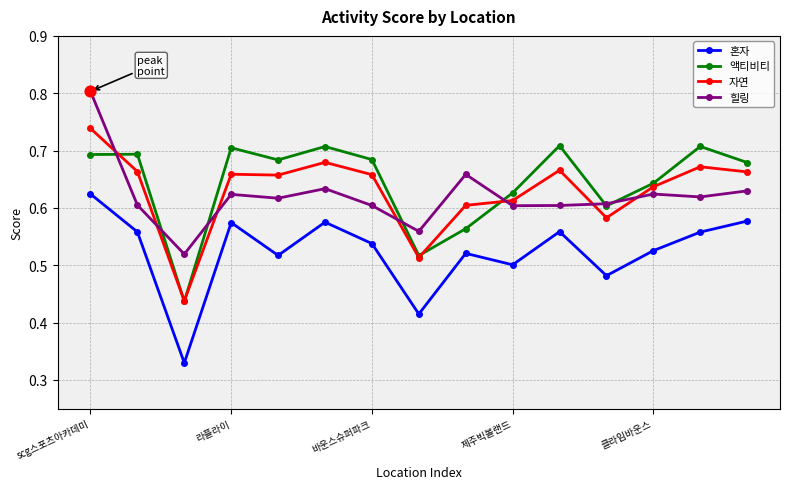

At how many categories does at least one series exceed 0?

15